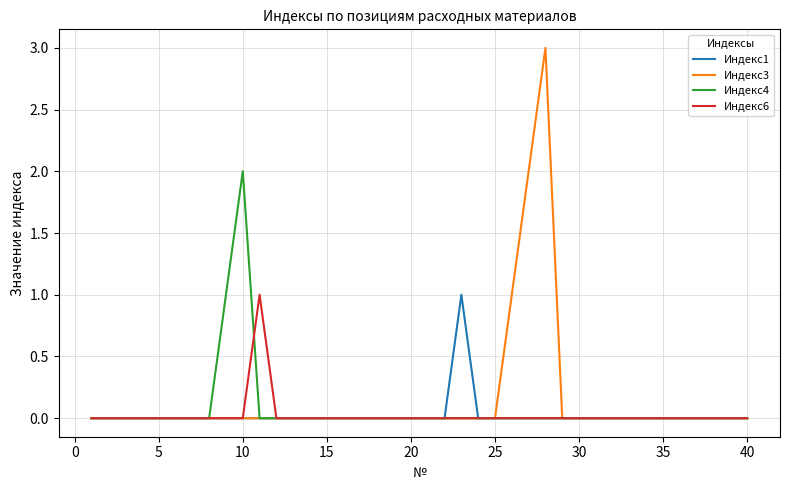

What is the greatest value displayed?

3